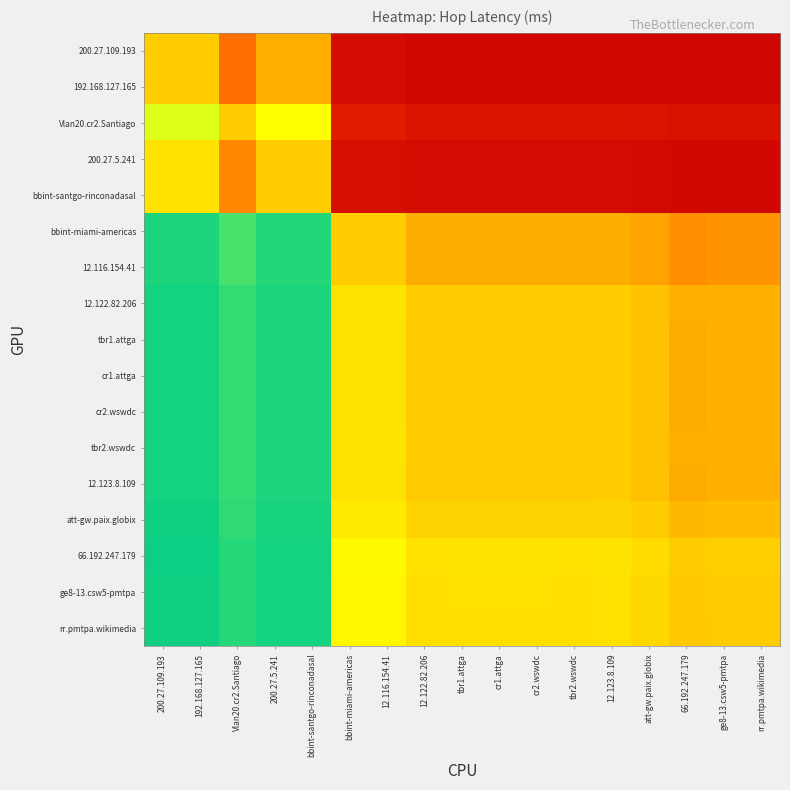

What is the difference between the highest and lowest values at bbint-miami-americas?

0.6